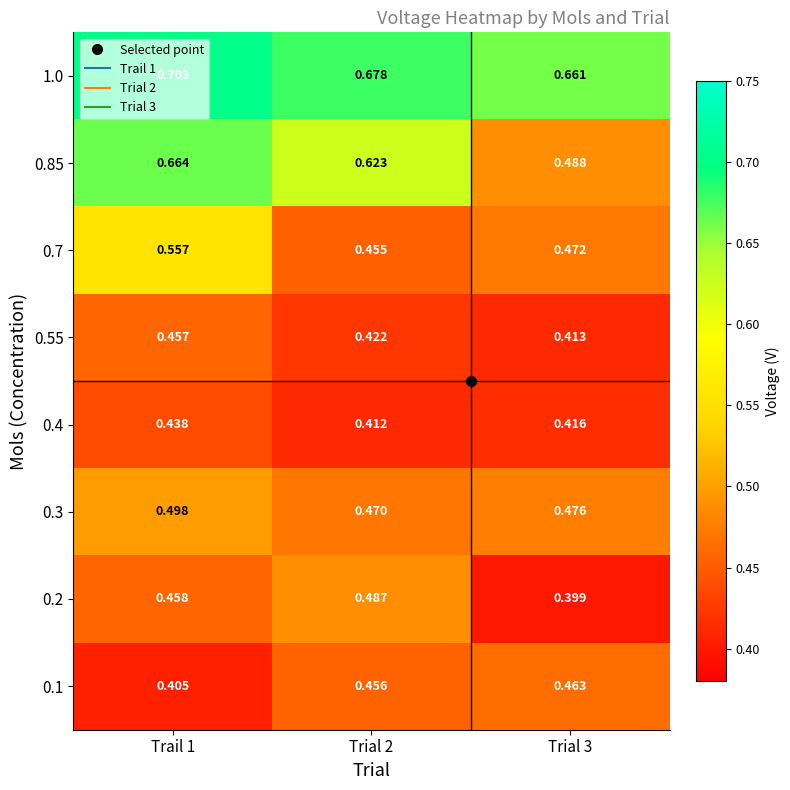

Is the value of 0.4 at Trail 1 greater than the value of 0.2 at Trial 2?

No